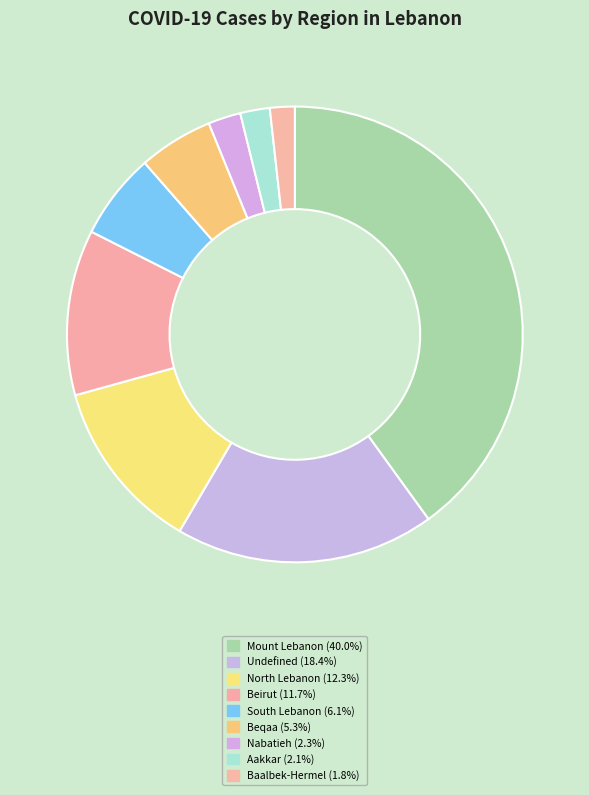

Does North Lebanon account for over 50% of the chart?

No